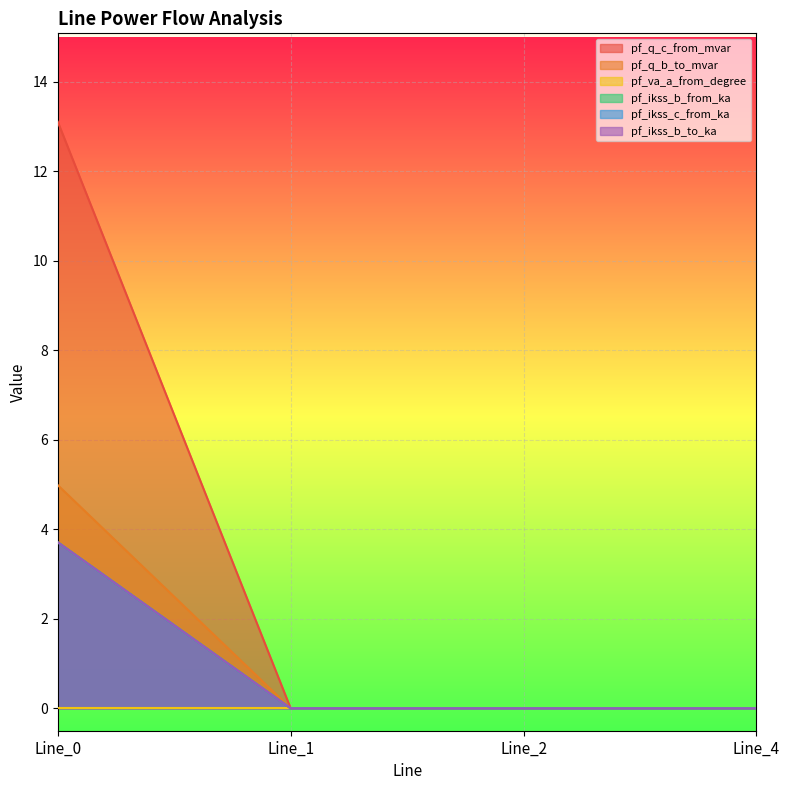

Which has a higher value, Line_0 or Line_1?

Line_0